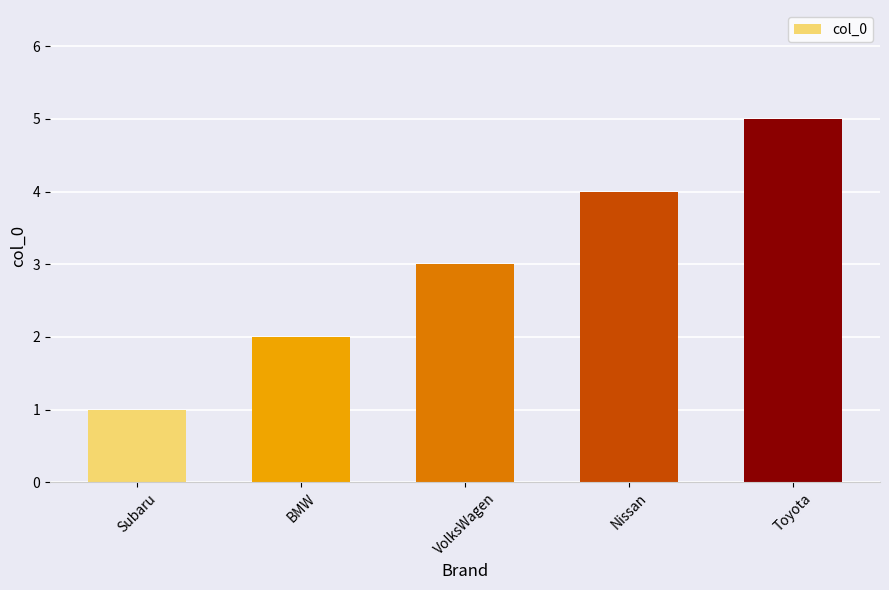

Does the chart contain any negative values?

No